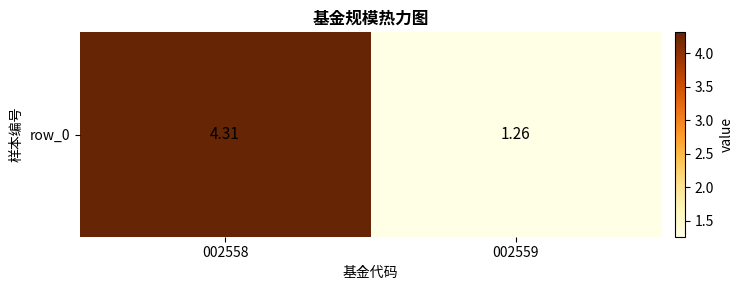

Reading left to right, what are all the values shown in this chart?

002558=4.3	002559=1.3